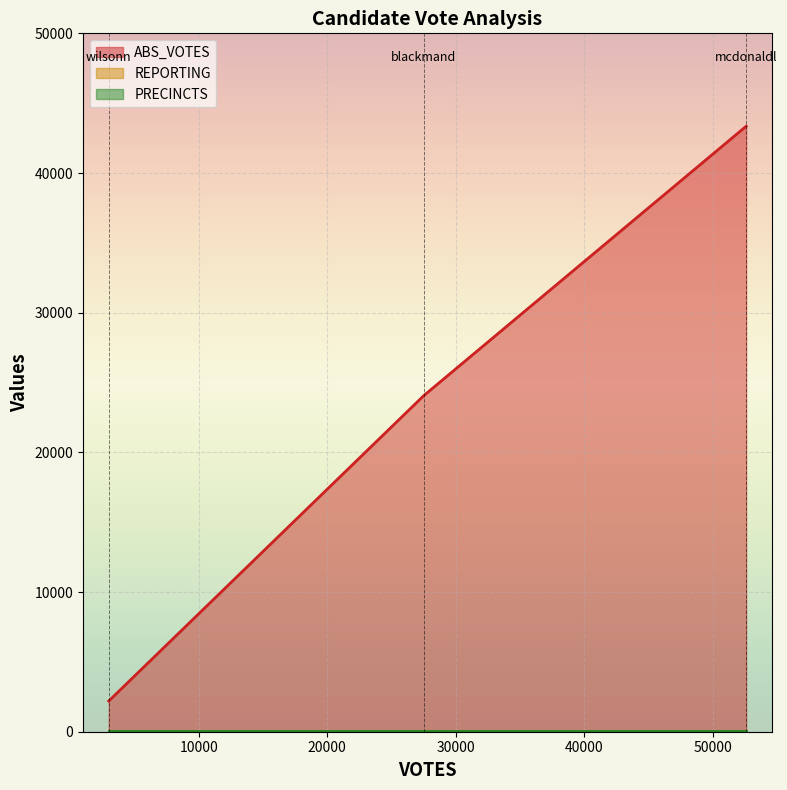

List the labels in order of ABS_VOTES value, smallest first.

wilsonn, blackmand, mcdonaldl